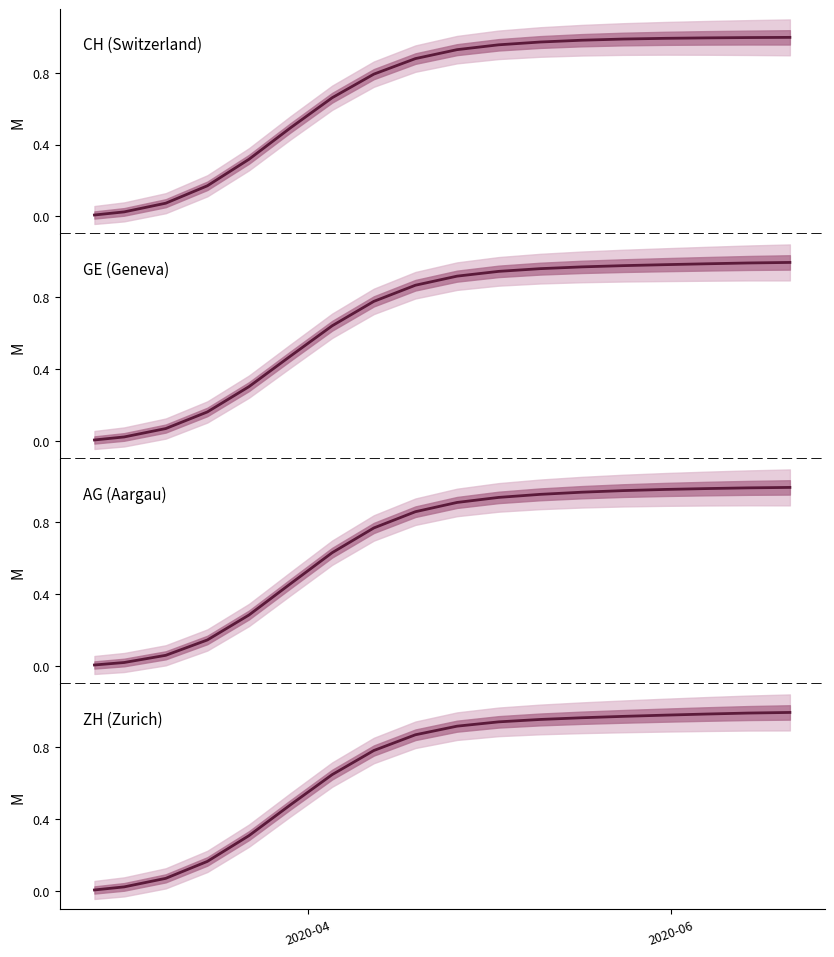

What is the greatest value displayed?

1.0